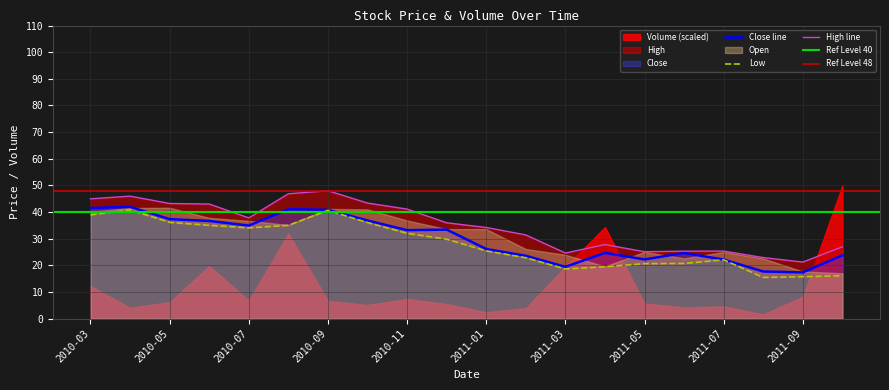

What is the lowest value of the Close line series?

17.3